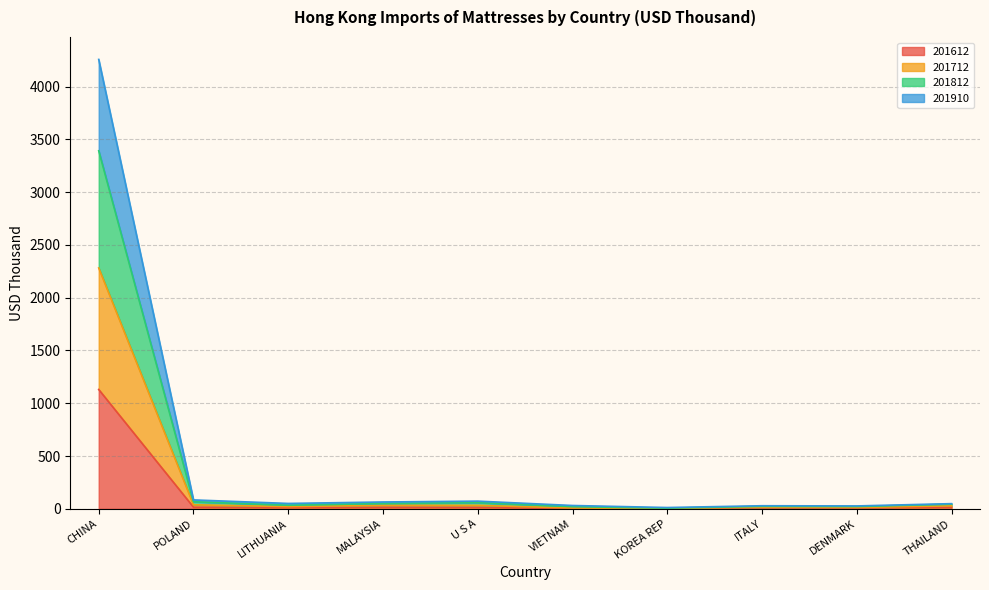

How many distinct data groups are displayed?

4